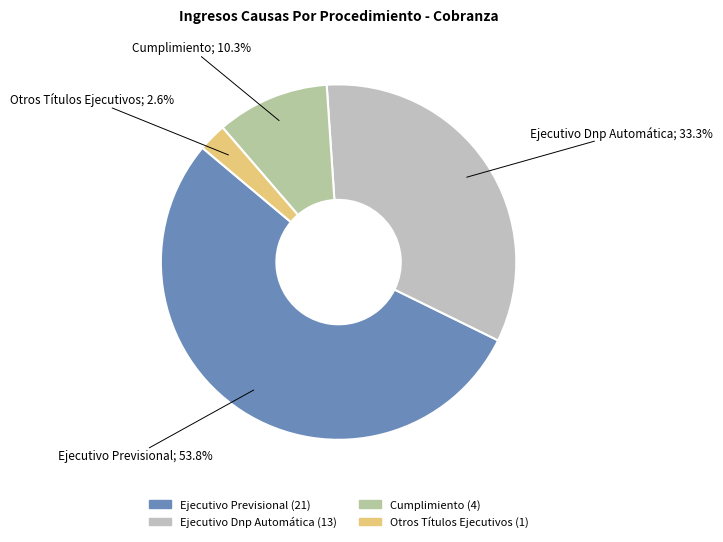

To the nearest percent, what is the average slice percentage?

25%